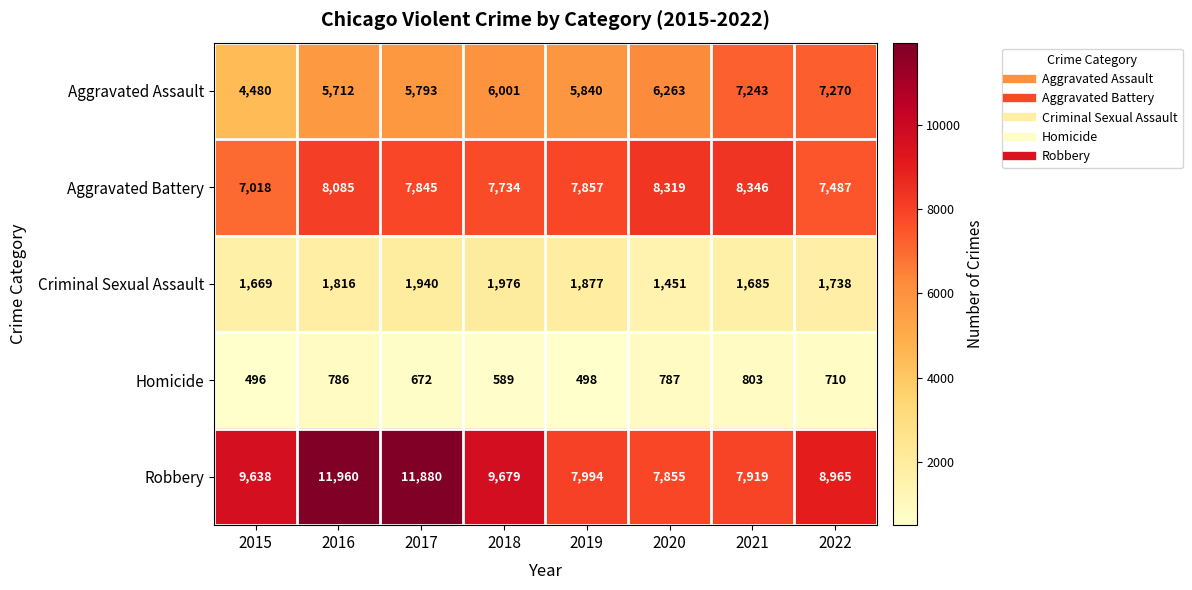

What is the approximate value of Criminal Sexual Assault at 2020, to the nearest 100?

1500